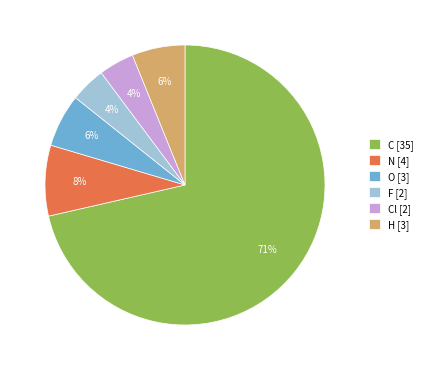

The O [3] slice represents 13% of the pie. True or false?

False